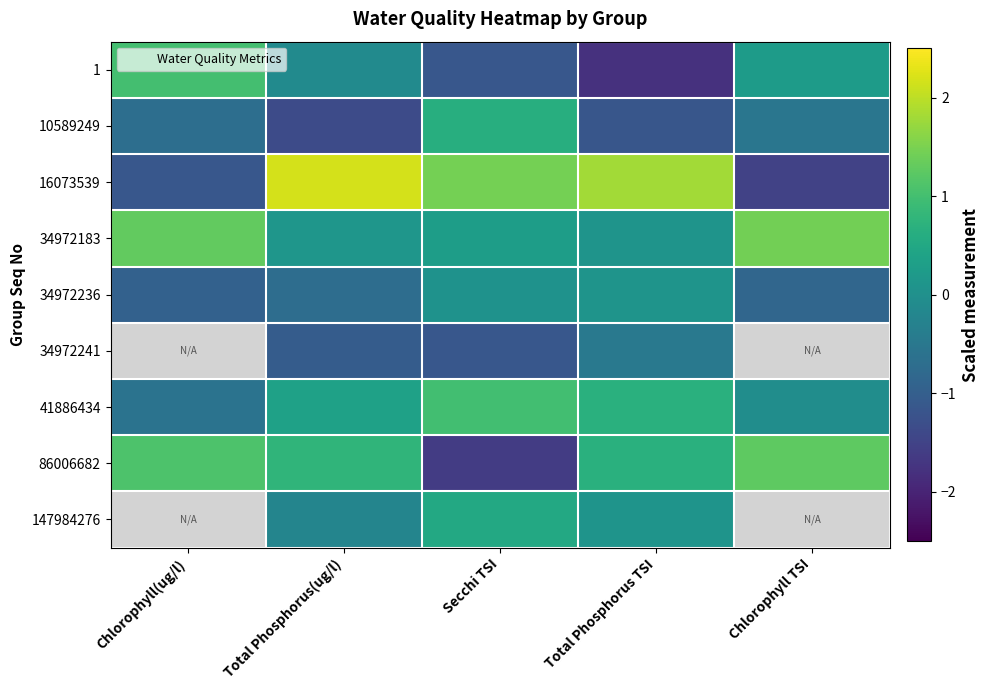

How many positive values does the 16073539 series have?

3